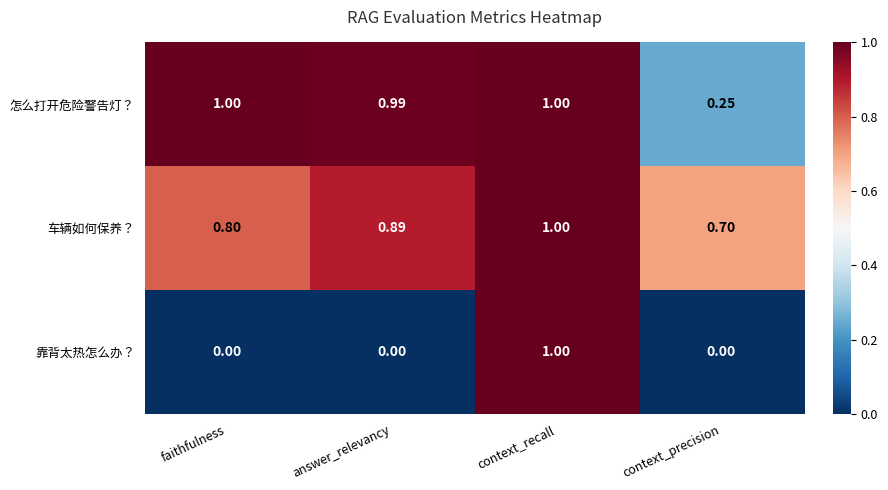

At context_precision, list the series in order from smallest to largest.

靠背太热怎么办？, 怎么打开危险警告灯？, 车辆如何保养？